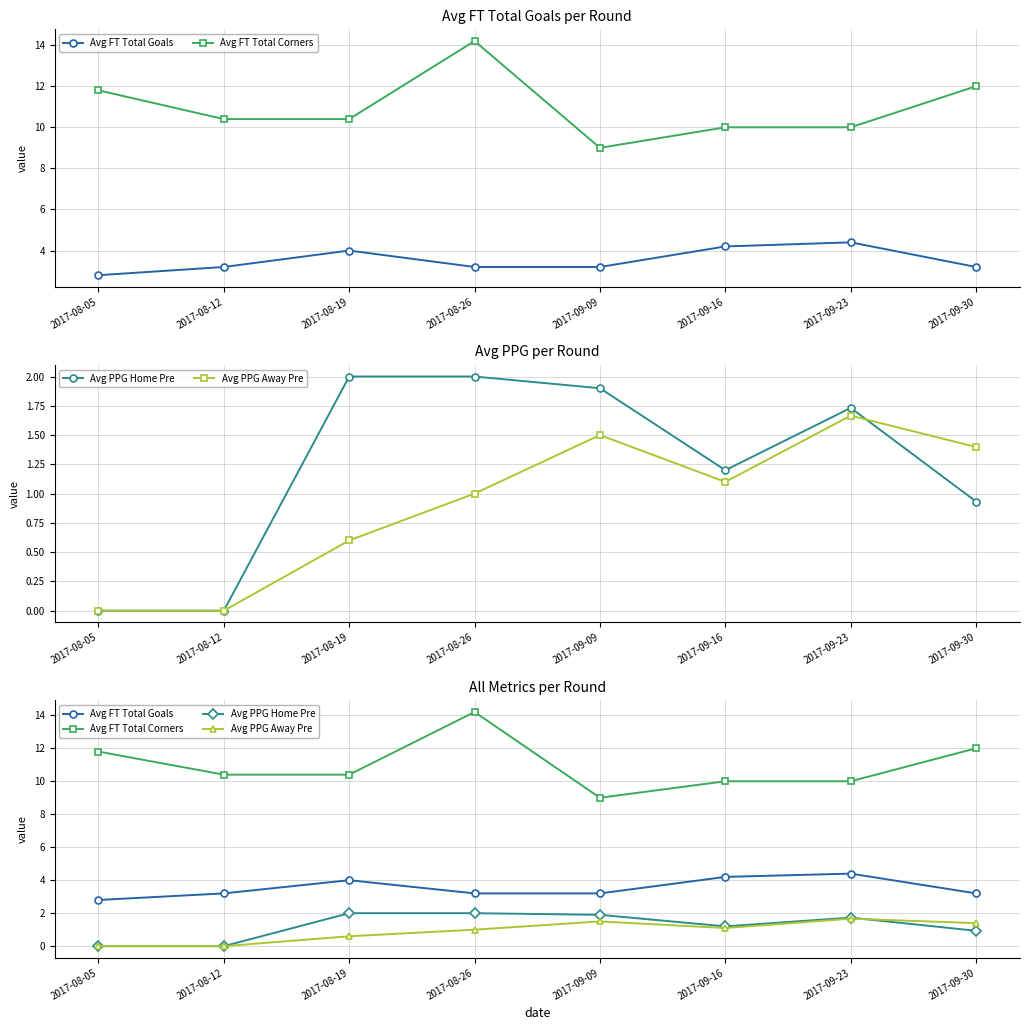

Which series has the widest spread of values?

Avg FT Total Corners